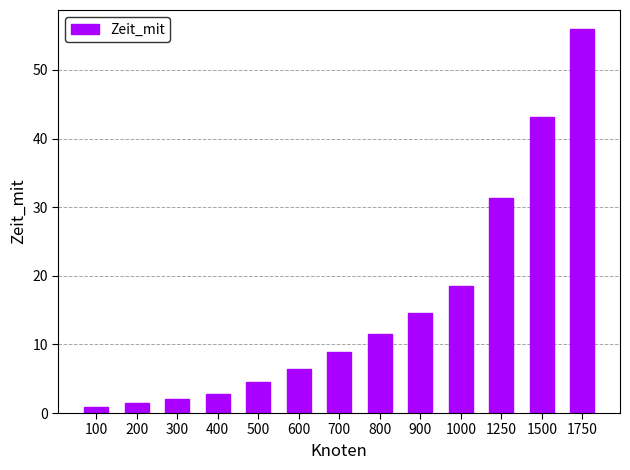

Which category has the highest value across all series?

1750